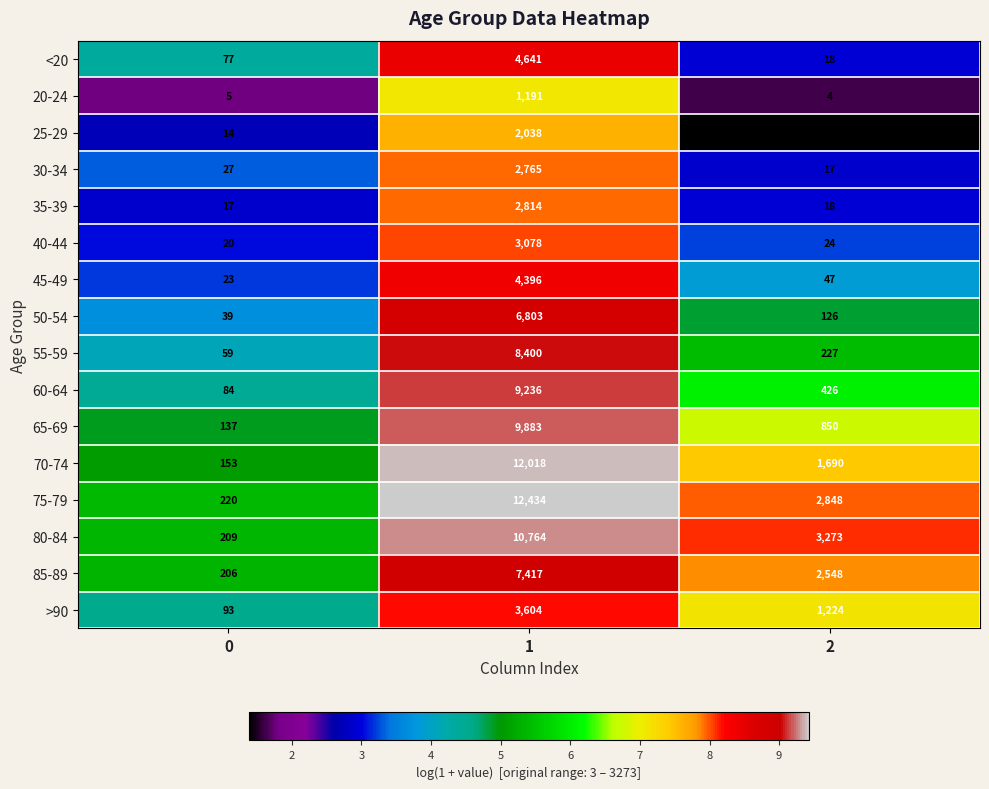

Rank the series by their maximum value, from lowest to highest.

20-24, 25-29, 30-34, 35-39, 40-44, >90, 45-49, <20, 50-54, 85-89, 55-59, 60-64, 65-69, 80-84, 70-74, 75-79